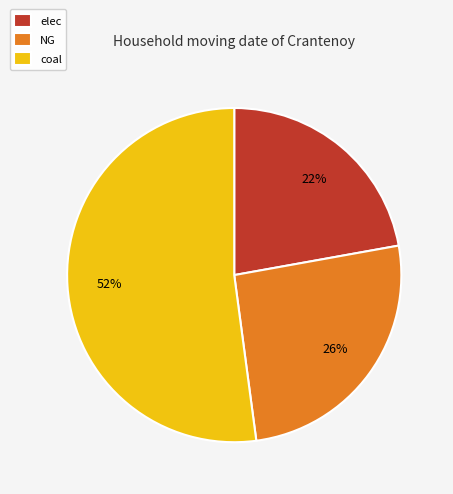

What is the largest slice in the pie chart?

coal